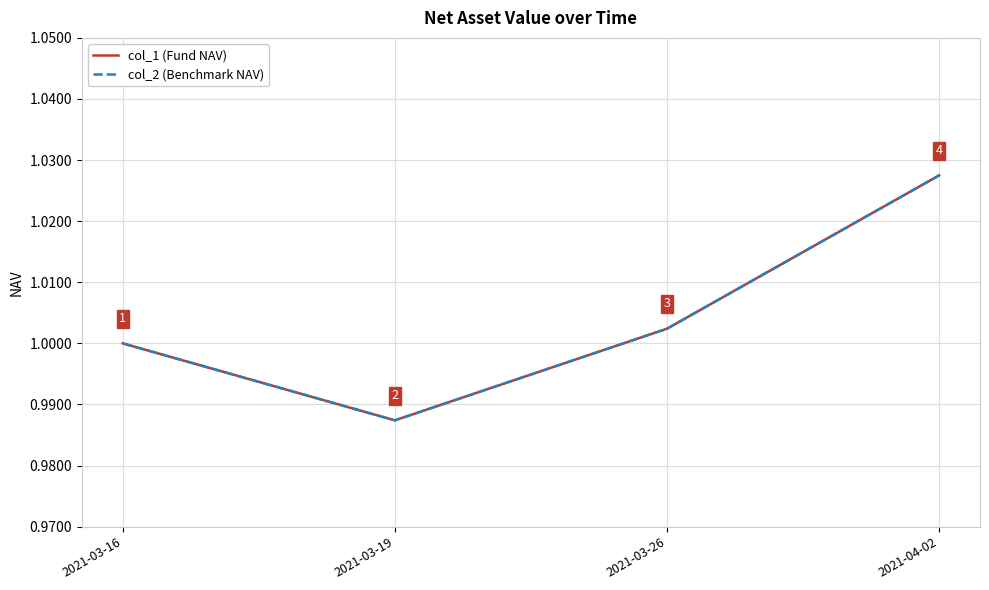

Is it true that col_1 (Fund NAV) equals 1.0 at 2021-04-02?

True